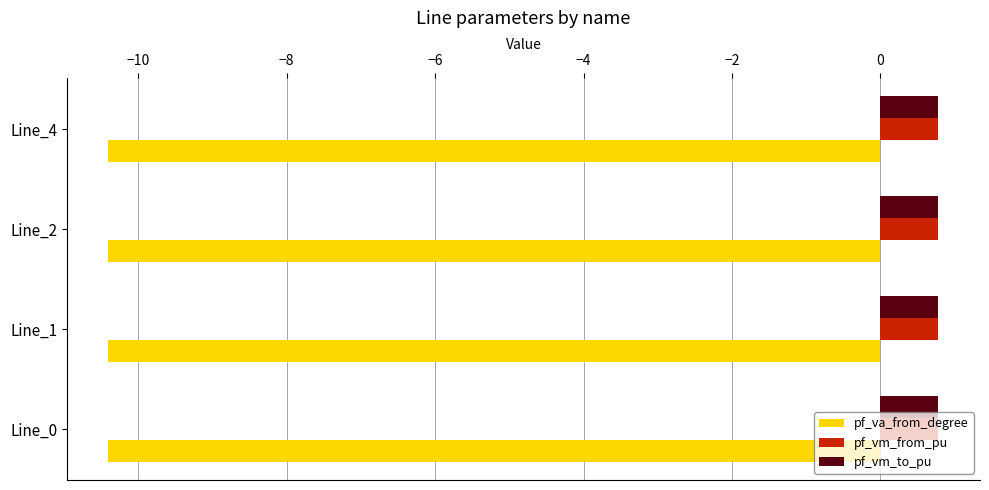

What is the average value of the pf_vm_from_pu series?

0.8